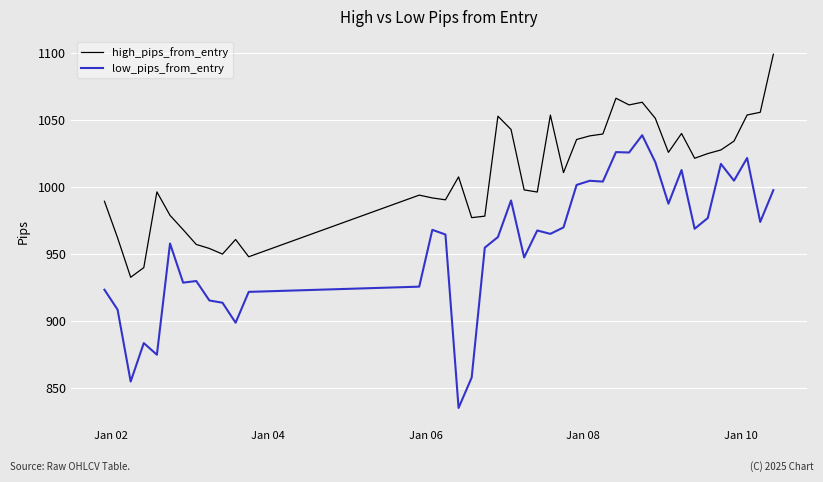

What is the difference between the maximum and minimum values in the low_pips_from_entry series?

203.5